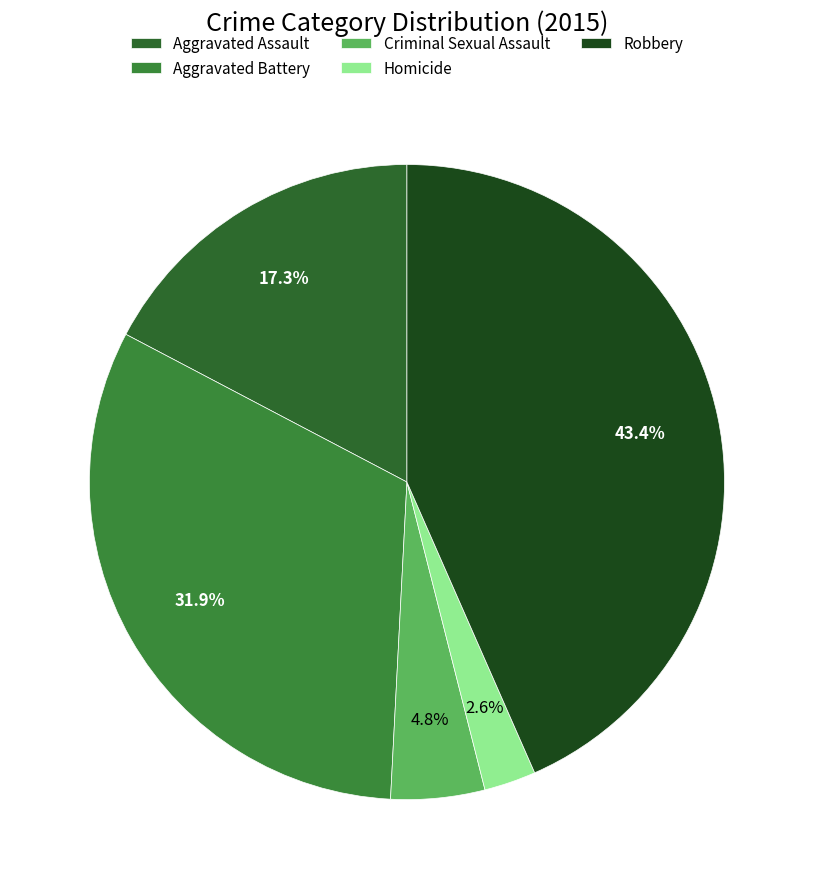

What percentage is the Criminal Sexual Assault slice, to the nearest percent?

5%